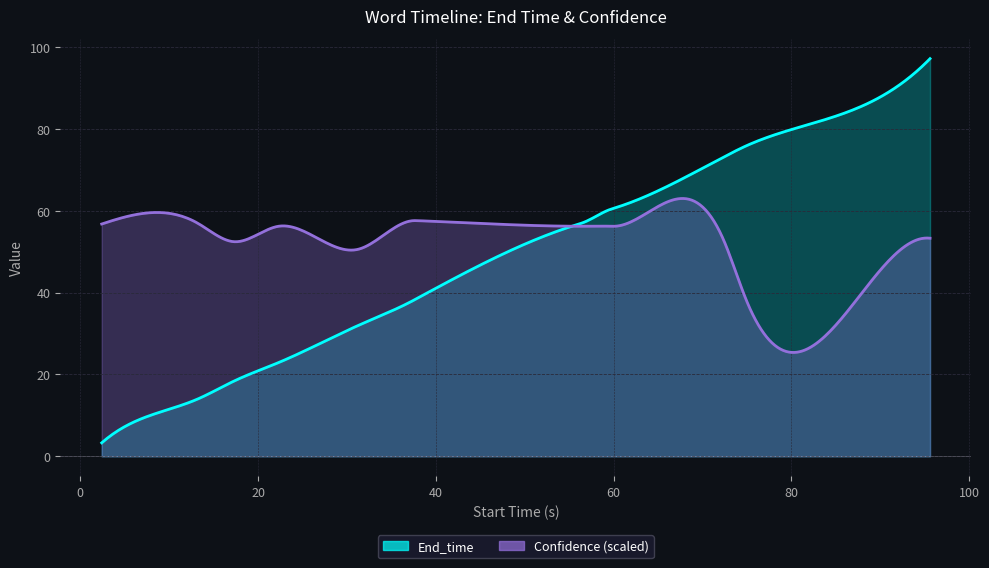

The value of End_time at 74.9 is 33.9. True or false?

False